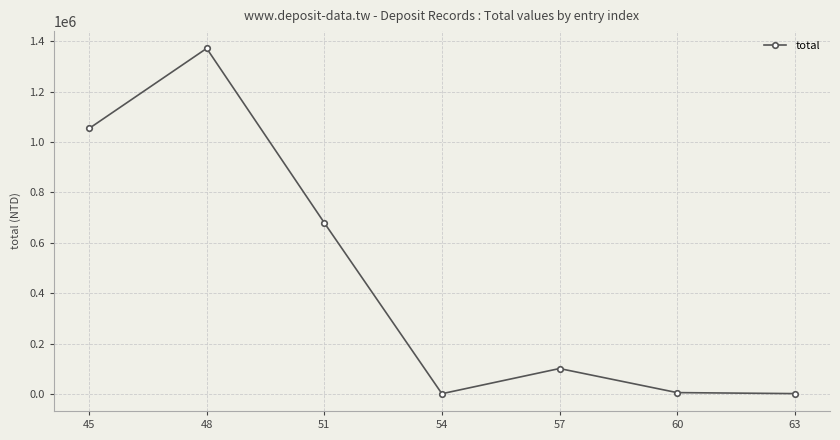

The value at 45 is 1054022.0. True or false?

True